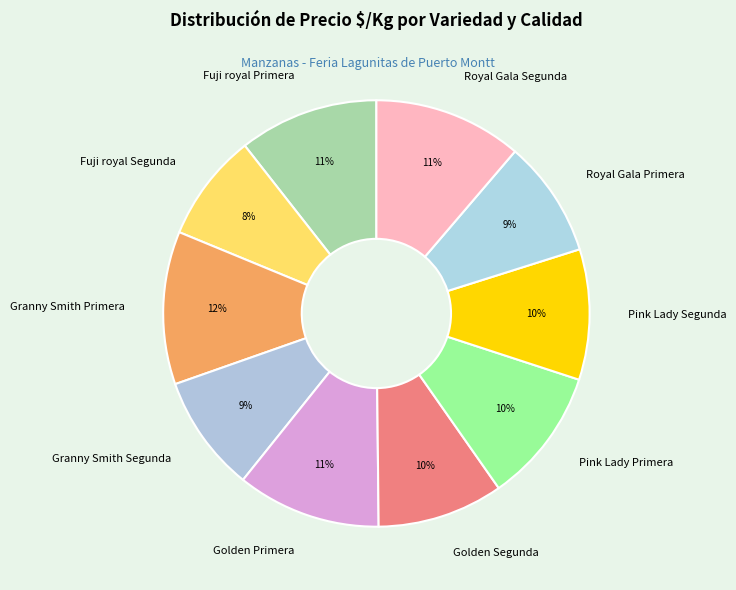

To the nearest percent, what is the average slice percentage?

10%